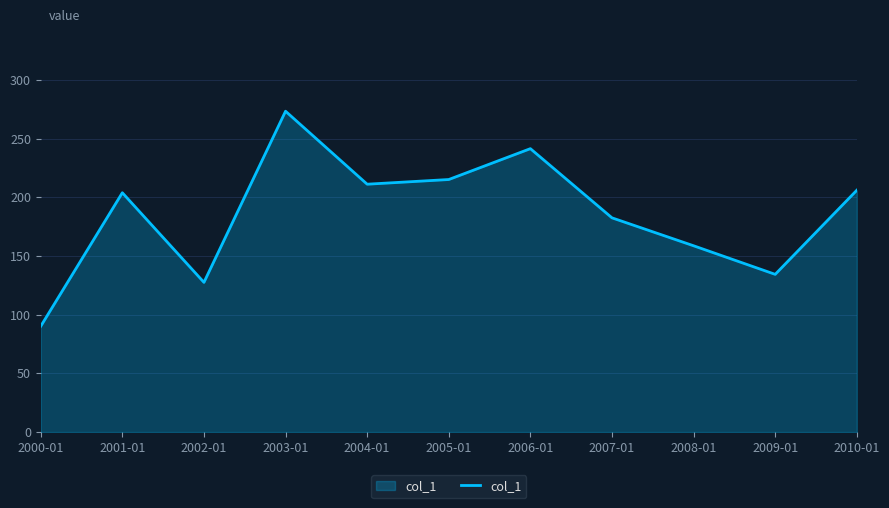

What value does the data have at 2005-01?

215.2